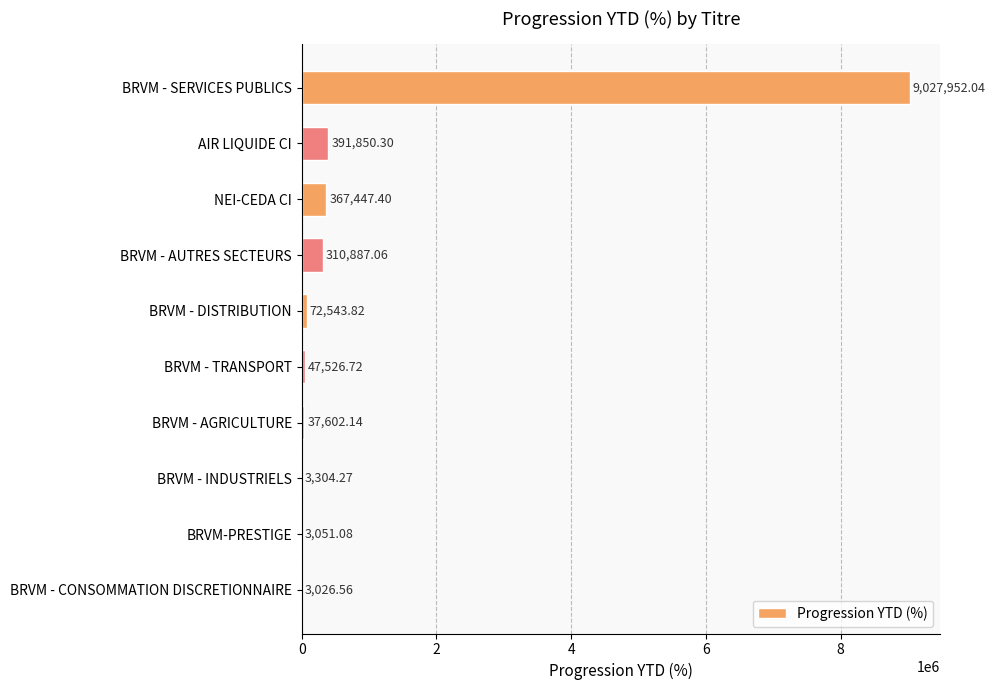

Which category has the highest value across all series?

BRVM - SERVICES PUBLICS